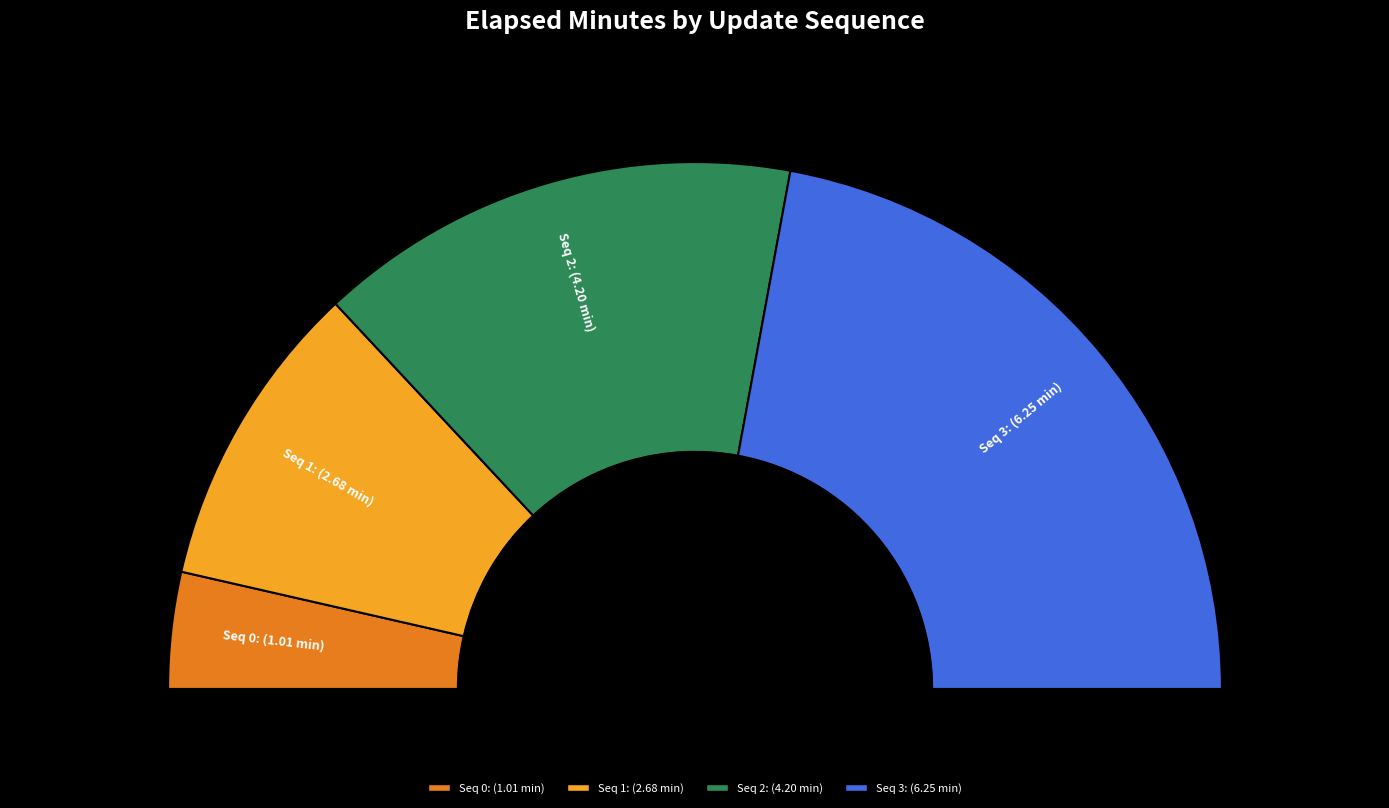

What percentage is the 2 slice, to the nearest percent?

30%